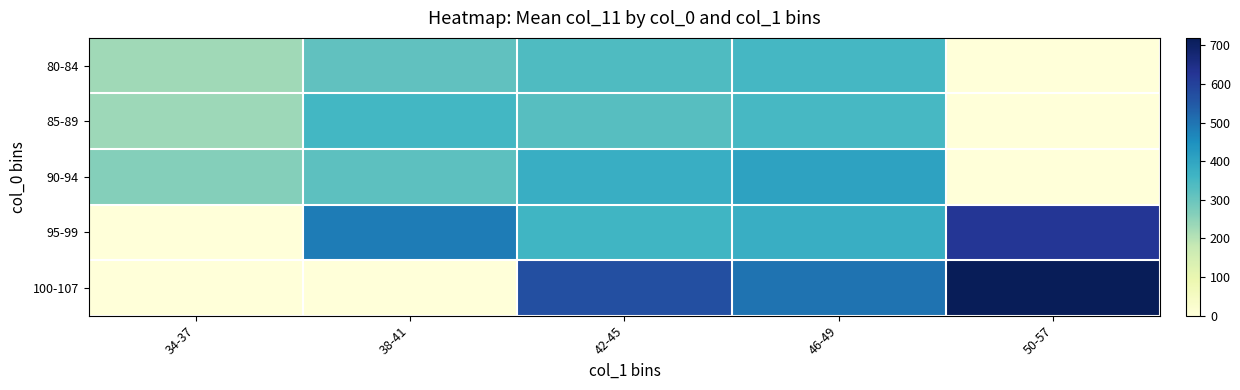

Reading left to right, transcribe all the data shown in this chart.

80-84: 34-37=229.5	38-41=314.0	42-45=338.0	46-49=354.0	50-57=0.0
85-89: 34-37=231.7	38-41=354.5	42-45=328.6	46-49=349.0	50-57=0.0
90-94: 34-37=264.0	38-41=319.5	42-45=376.7	46-49=405.5	50-57=0.0
95-99: 34-37=0.0	38-41=485.0	42-45=361.0	46-49=379.0	50-57=623.5
100-107: 34-37=0.0	38-41=0.0	42-45=570.0	46-49=502.0	50-57=719.3